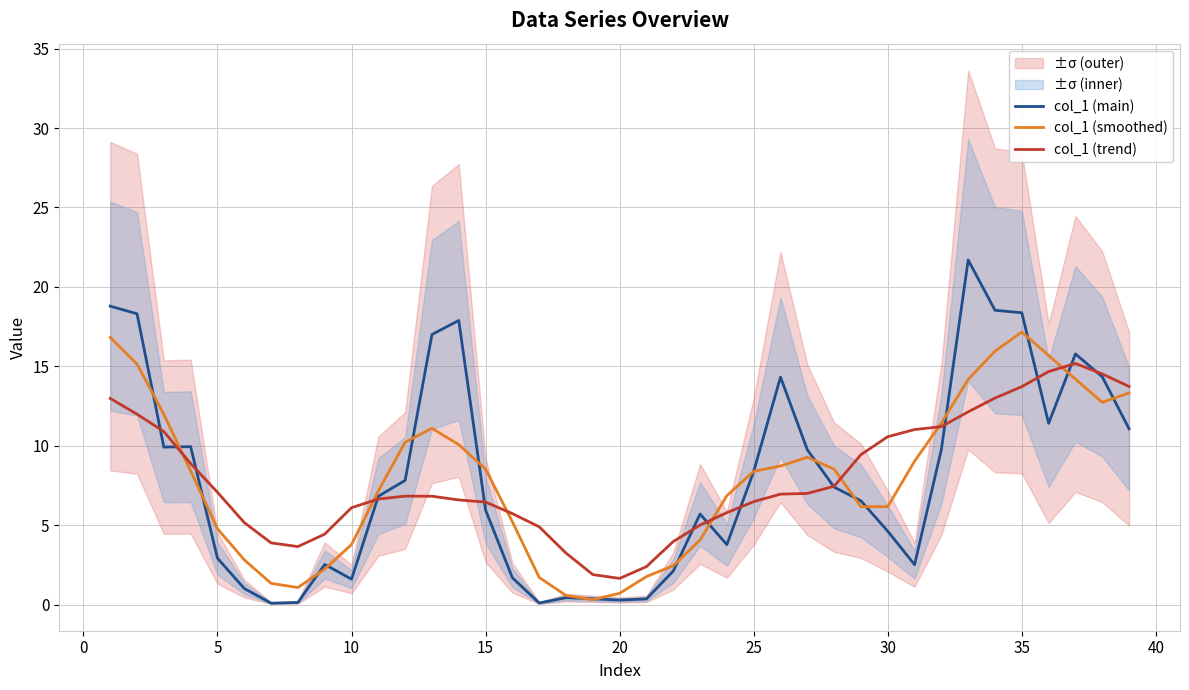

Which series has the widest spread of values?

col_1 (main)